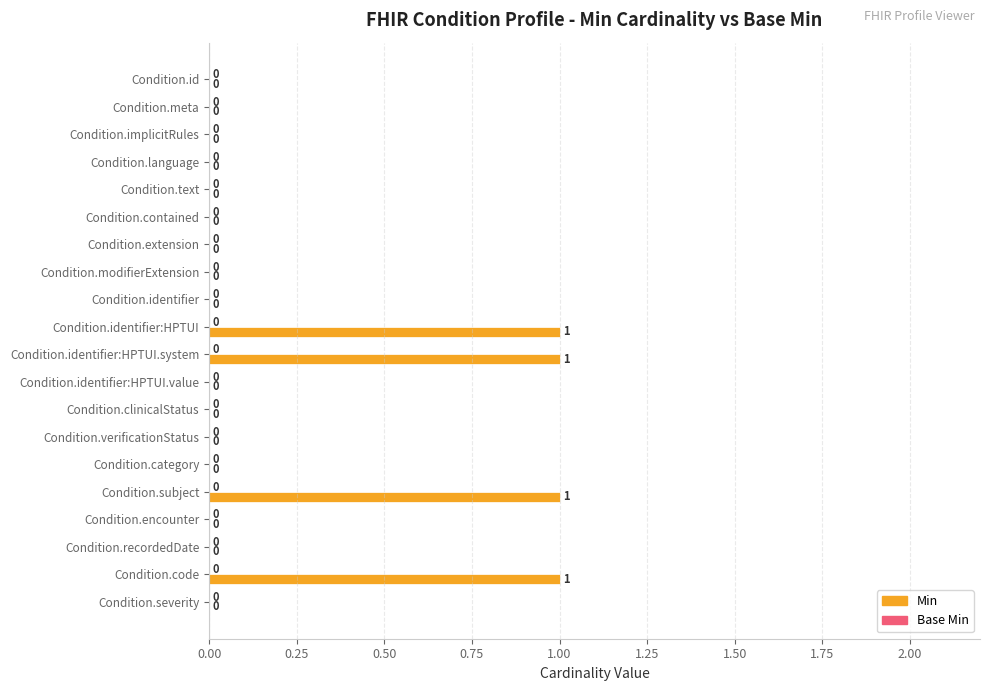

What is the sum of all values?

4